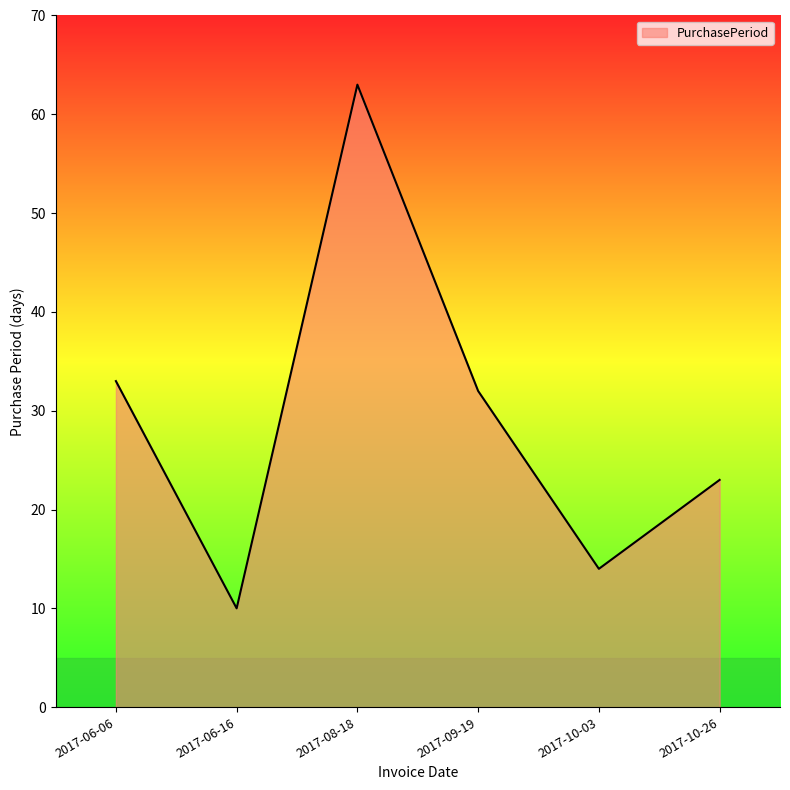

Reading left to right, list all the values displayed in this chart.

2017-06-06=33	2017-06-16=10	2017-08-18=63	2017-09-19=32	2017-10-03=14	2017-10-26=23